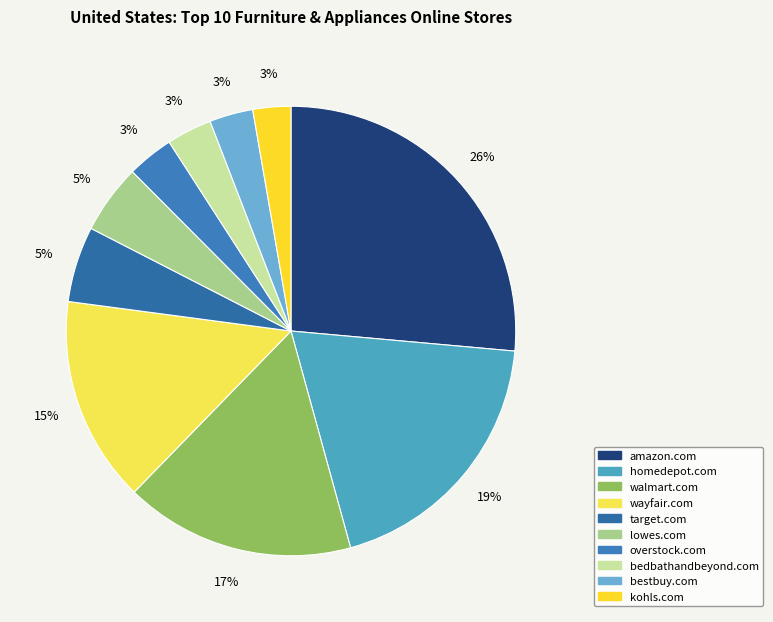

How many segments does this pie chart have?

10